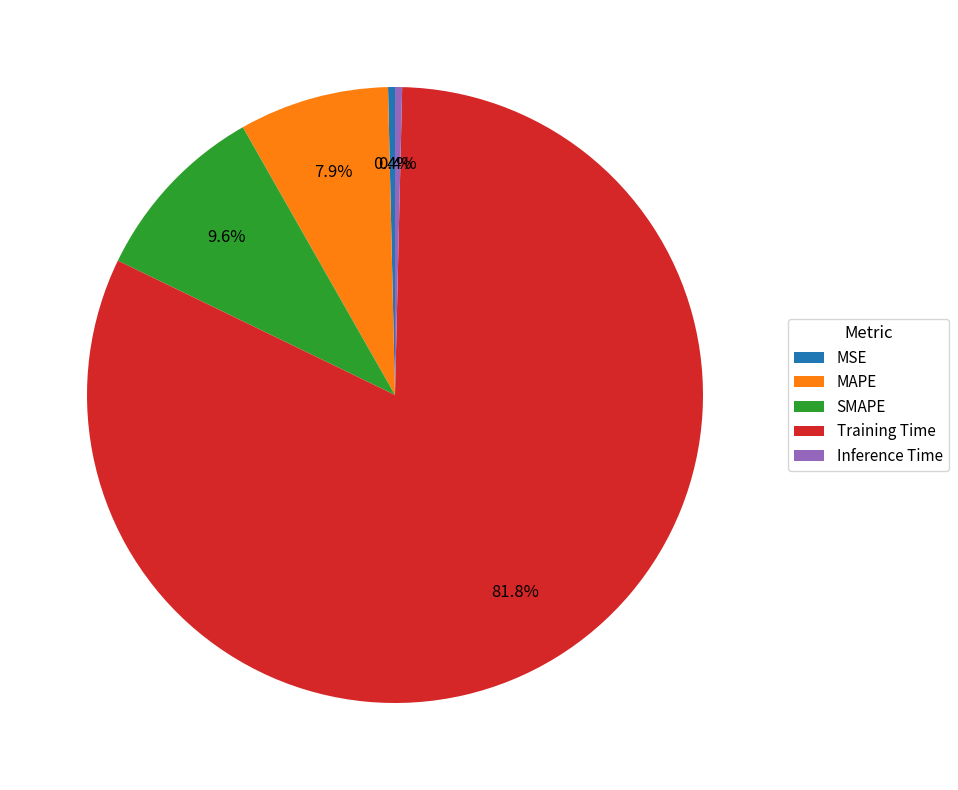

The MSE slice represents 0% of the pie. True or false?

True